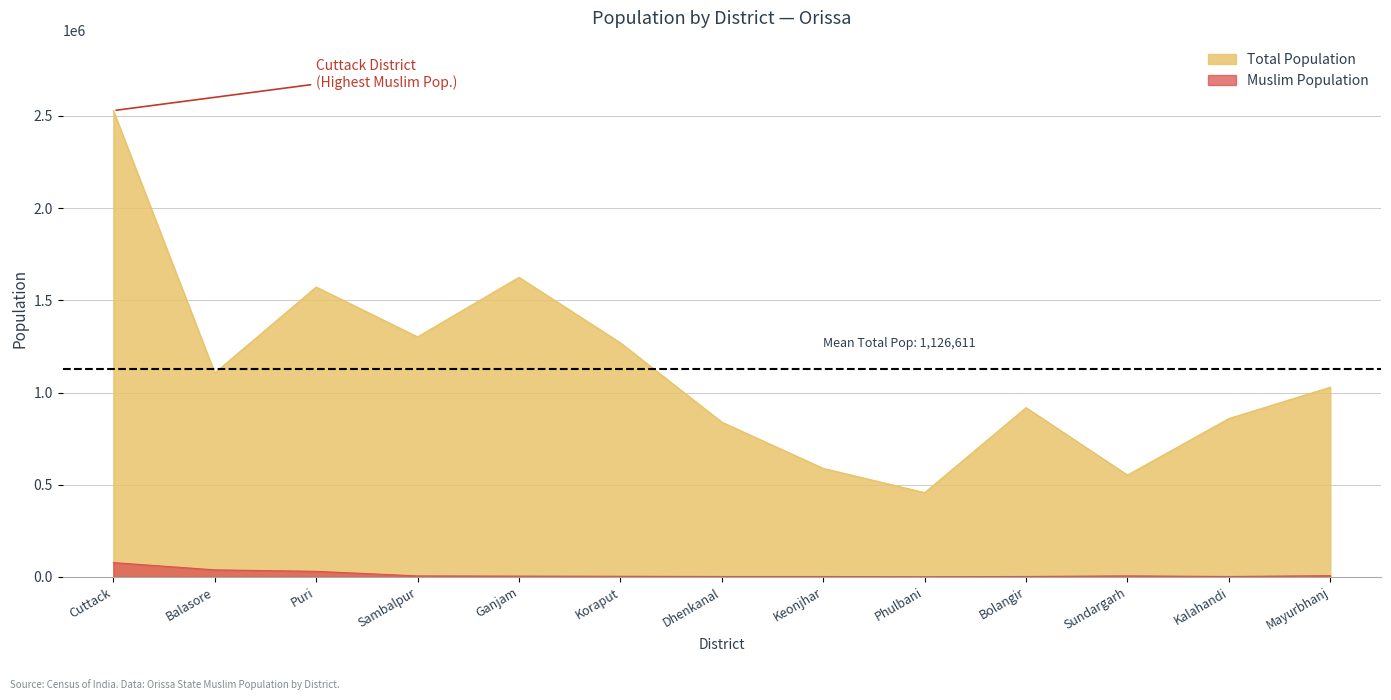

Which series has the largest range (max minus min)?

Total Population